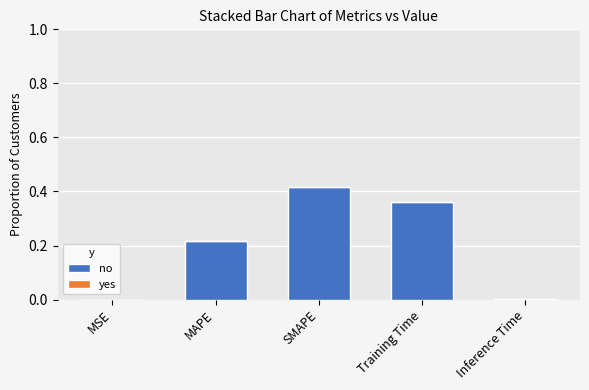

Which category has the highest value across all series?

SMAPE